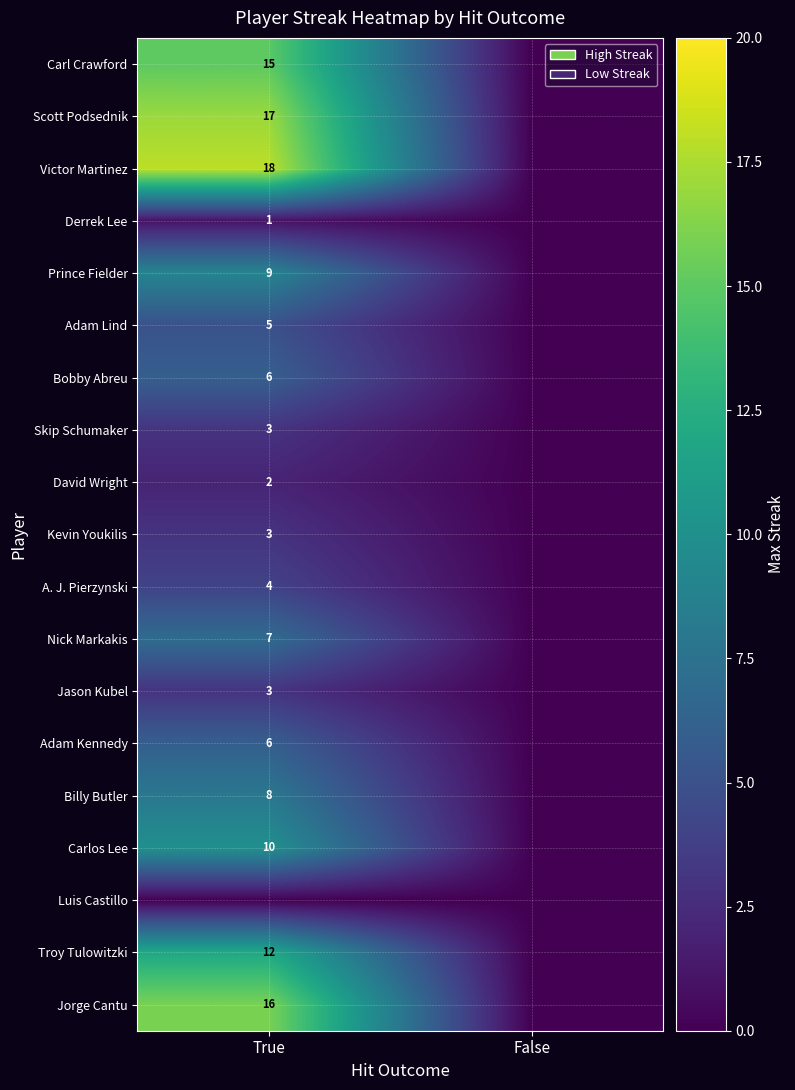

The value of Derrek Lee at True is 1. True or false?

True